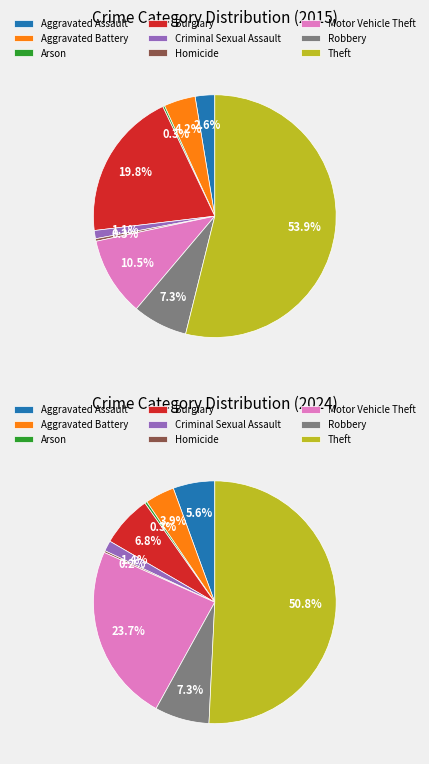

True or false: Homicide accounts for 0% of the total.

True